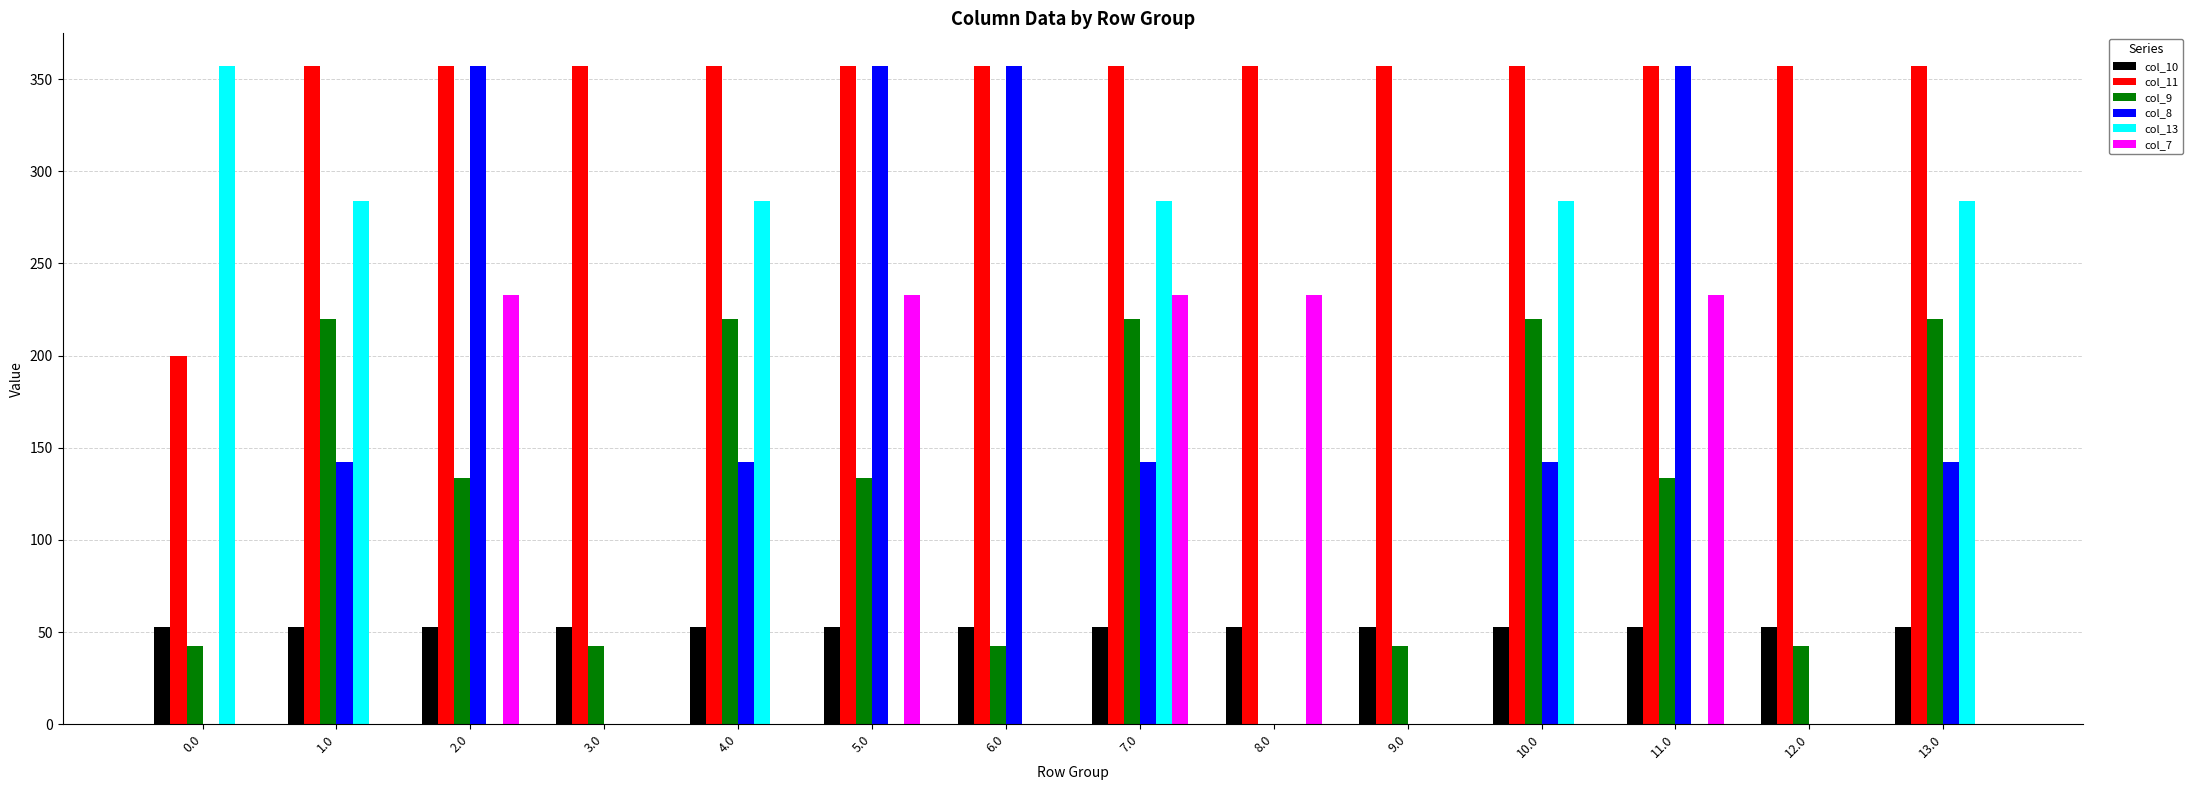

At which category is the sum across all series the highest?

7.0